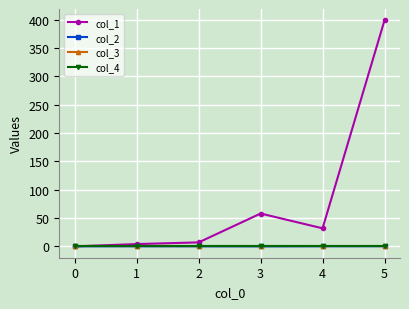

Is this an area chart (filled region under the line)?

No